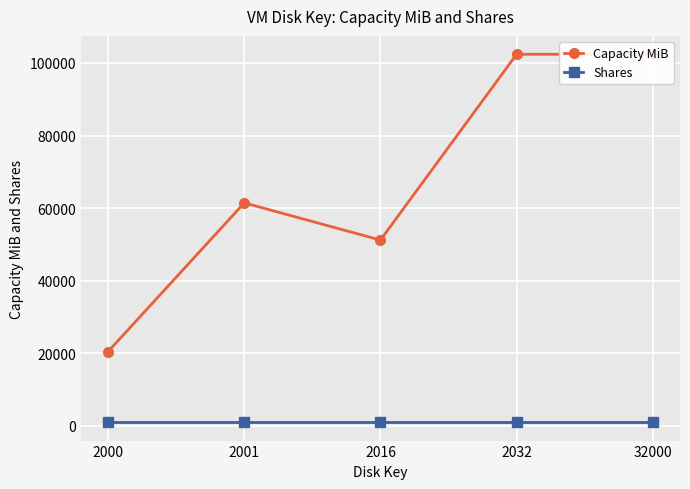

What is the value of the Shares point at the 3rd from the left?

1000